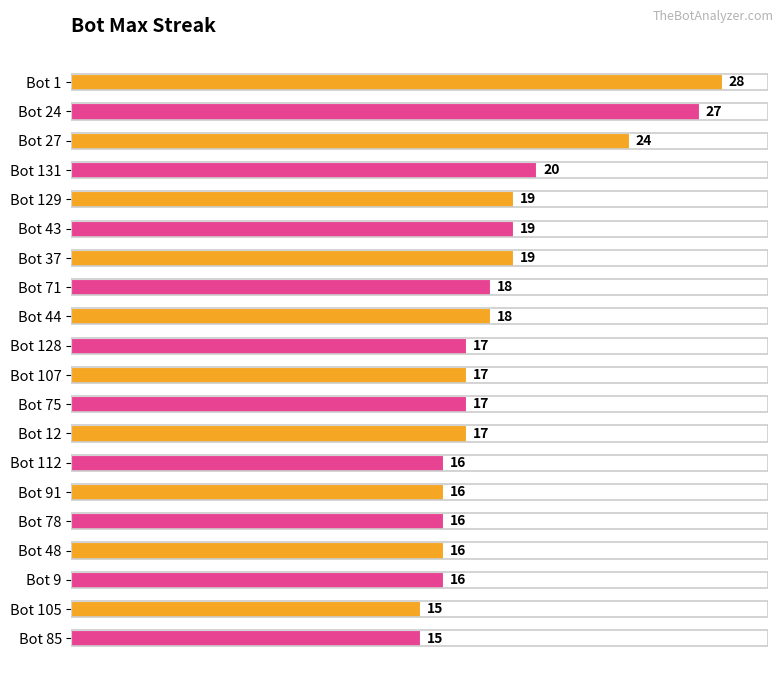

How many categories are shown in the chart?

20